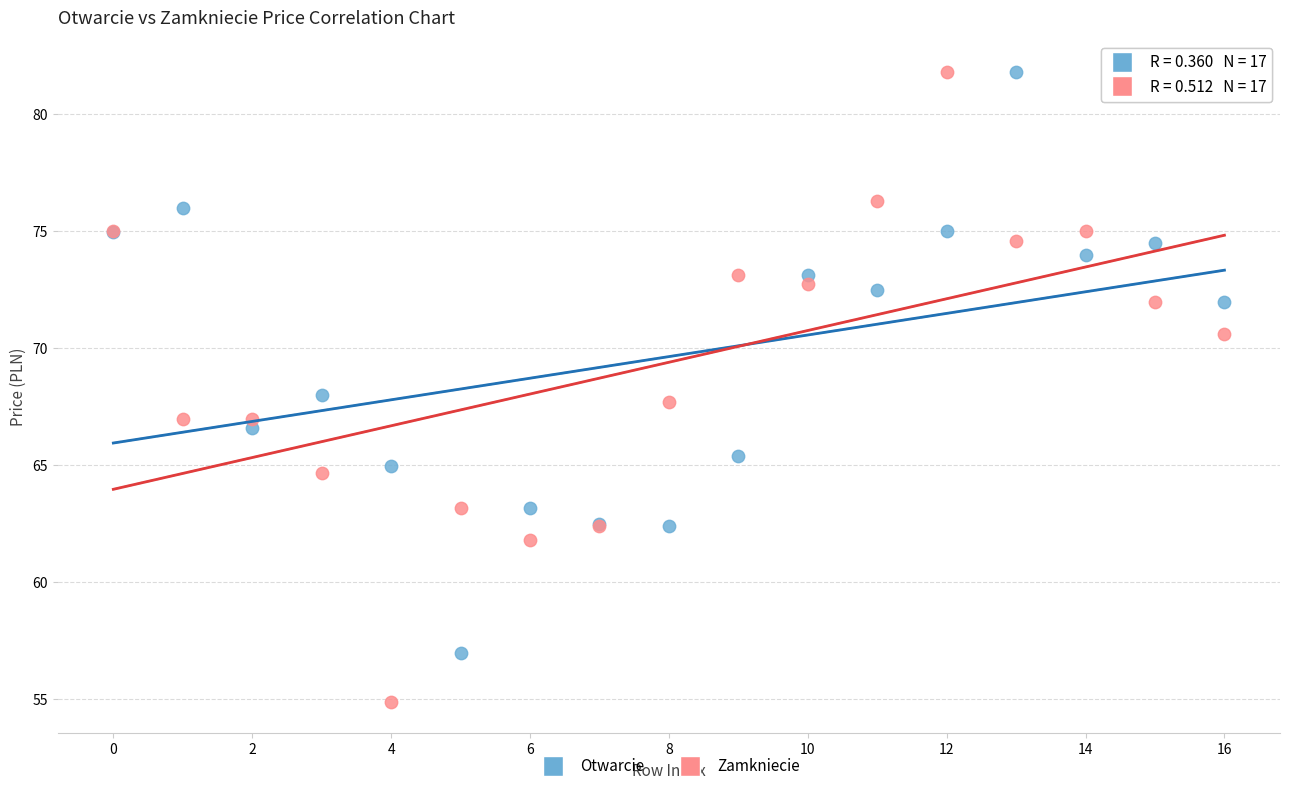

What are all the series names shown in the legend?

Otwarcie, Zamkniecie